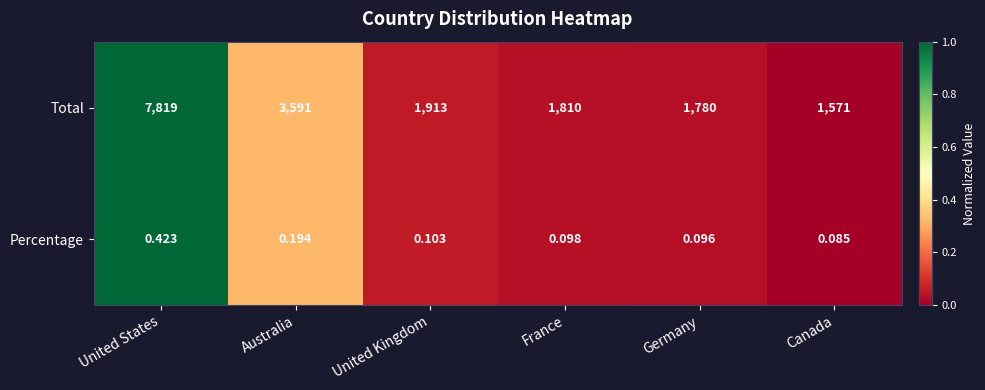

At Germany, list the series in order from smallest to largest.

Percentage, Total